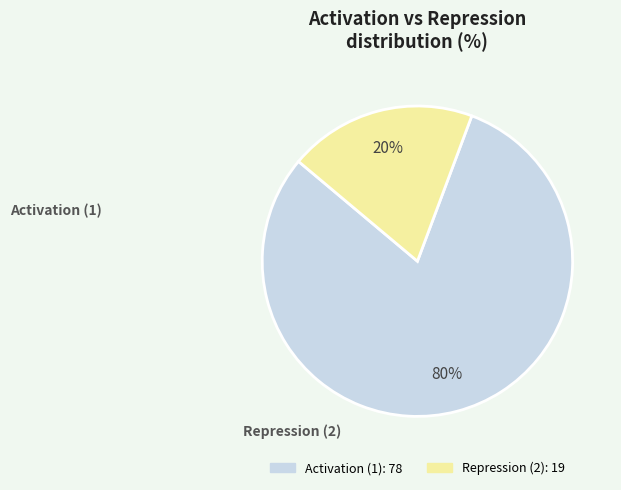

What is the smallest slice in the pie chart?

Repression (2)